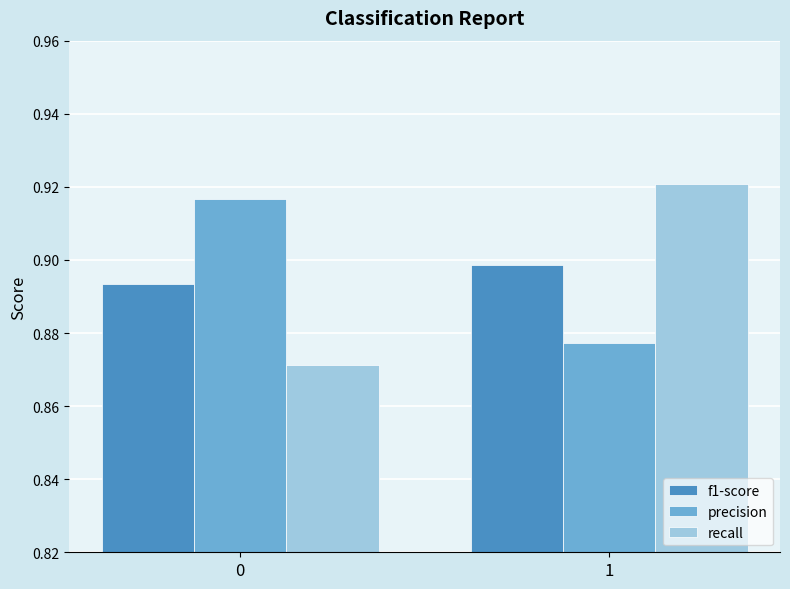

Is the value of recall at 0 greater than the value of precision at 0?

No